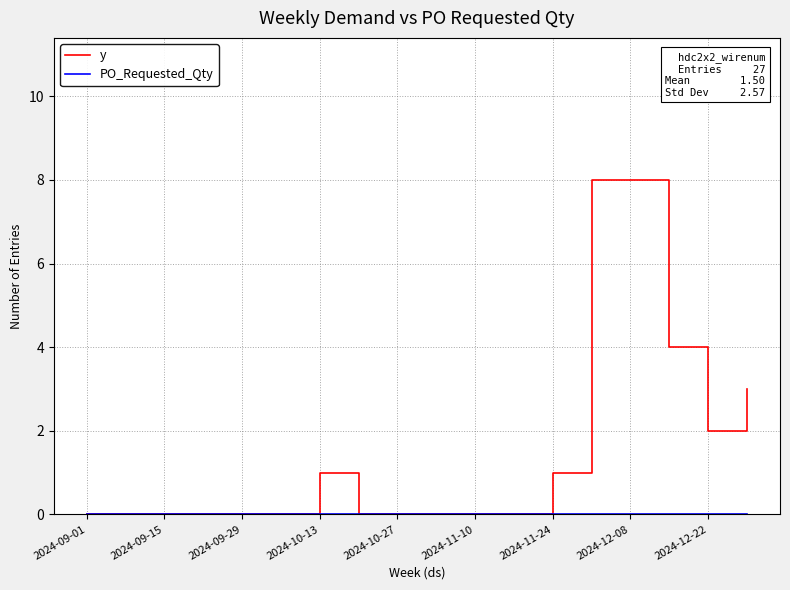

Which series has the largest total across all categories?

y